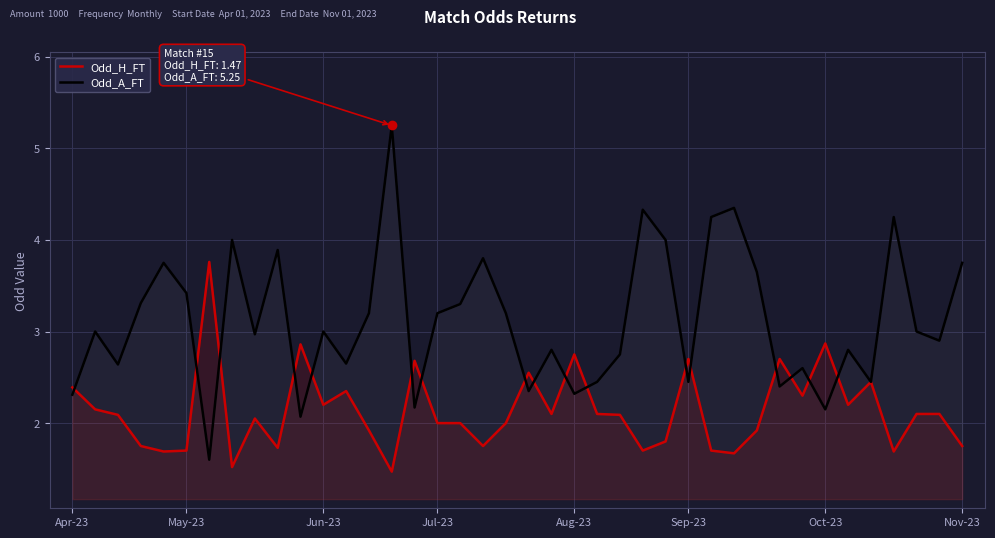

What is the label of the 6th point from the right?

34